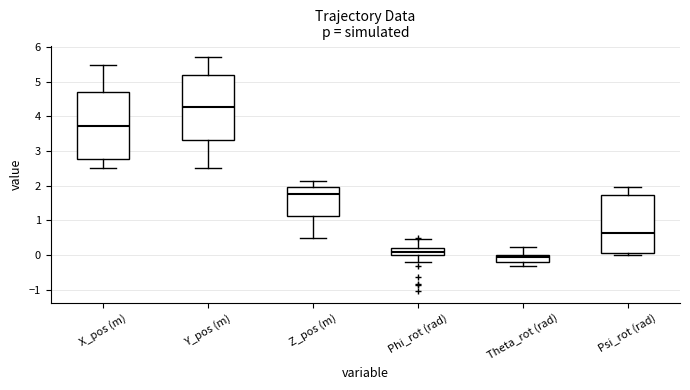

Where is the upper edge of the box for Z_pos (m) on the y-axis? The values are not printed on the chart, so give them approximately, as read against the axis.

2.0